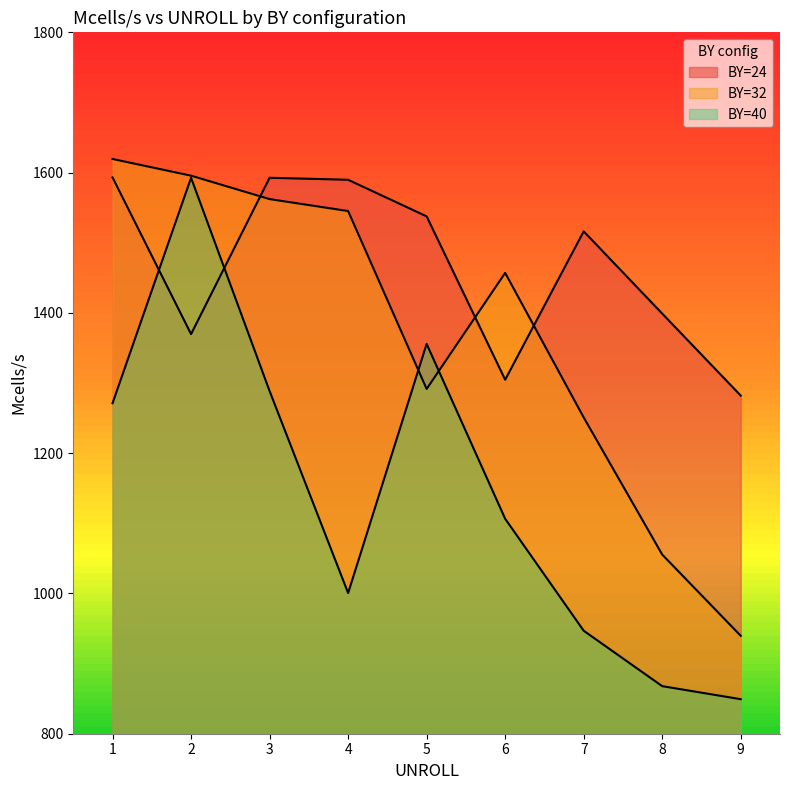

At 1, list the series in order from largest to smallest.

BY=32, BY=24, BY=40